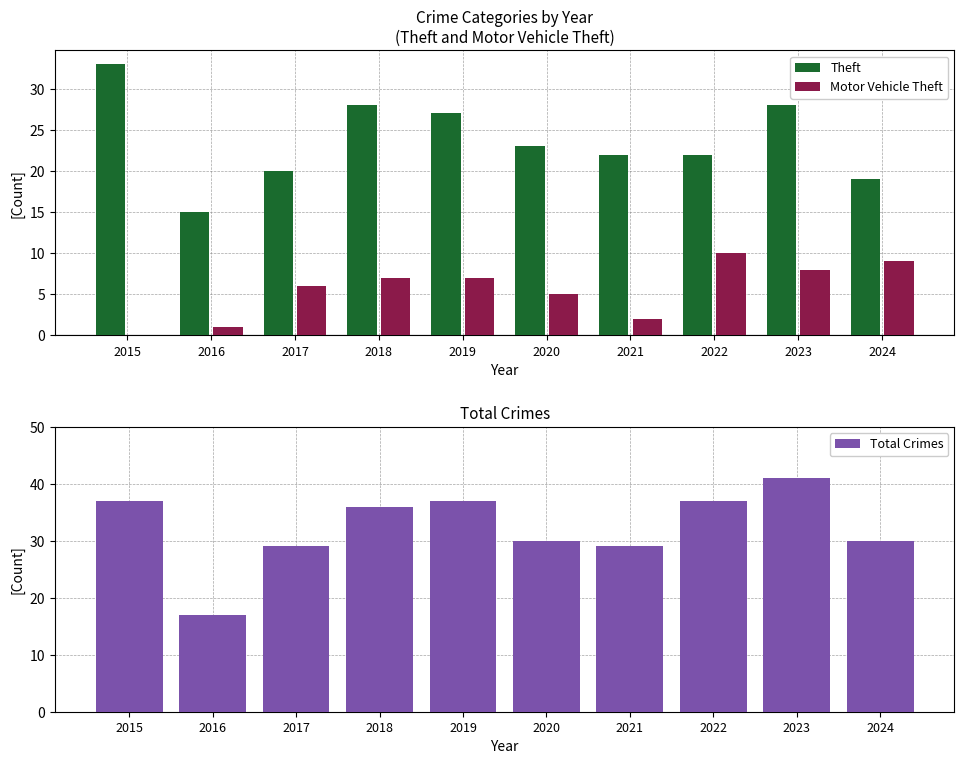

What is the sum of all Motor Vehicle Theft values?

55